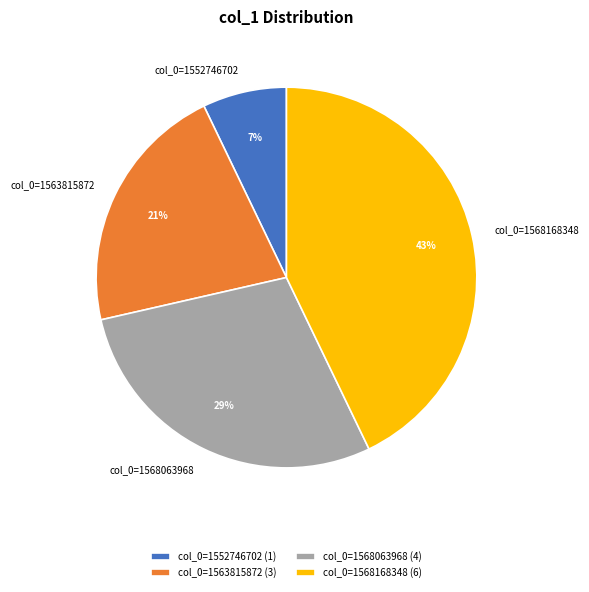

Does col_0=1568168348 represent more than half of the total?

No